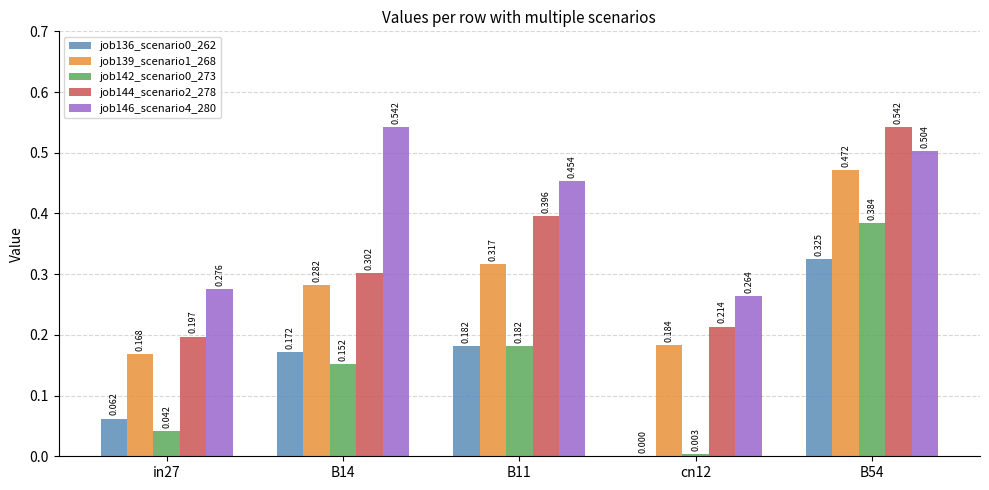

How many positive values does the job136_scenario0_262 series have?

4